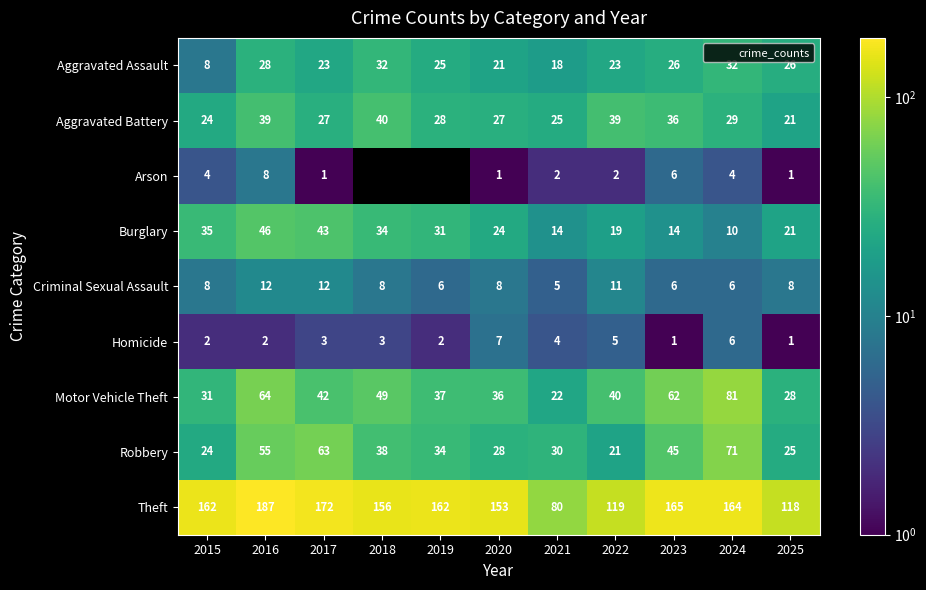

Which category has the lowest value across all series?

2017